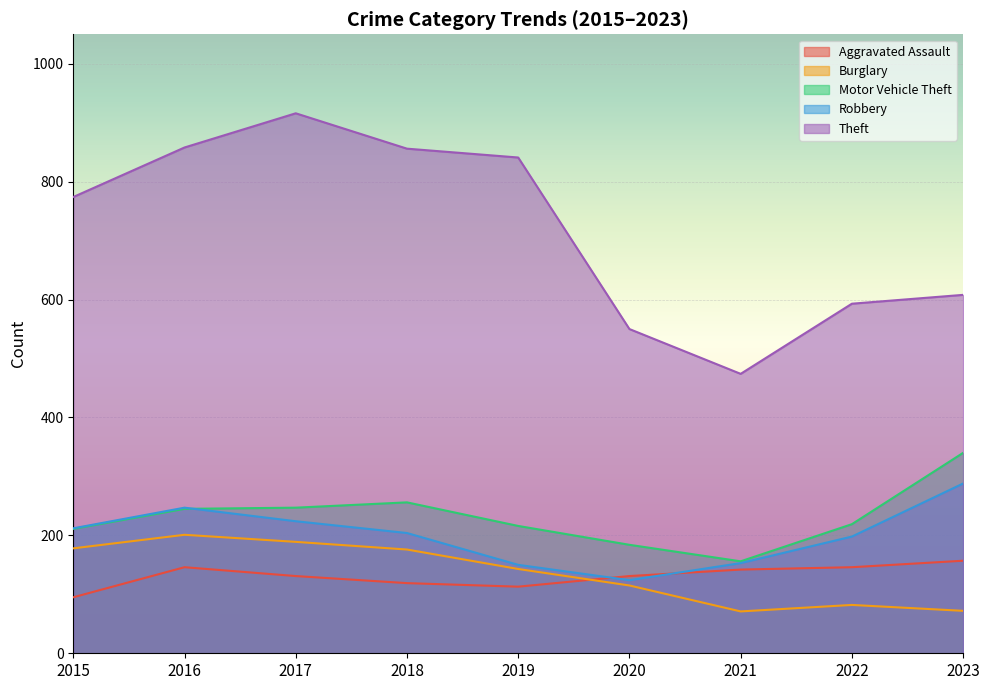

What is the difference between the maximum and second lowest values in the Aggravated Assault series?

44